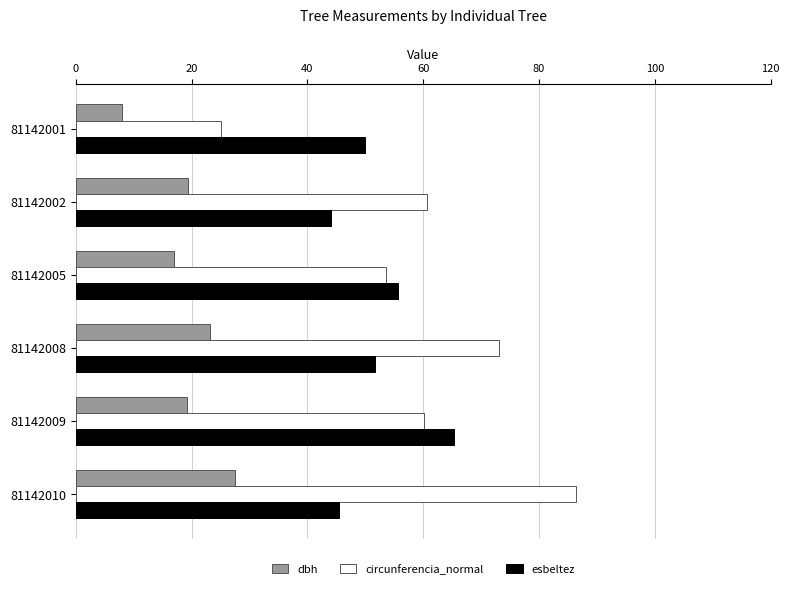

Which series has the largest total across all categories?

circunferencia_normal